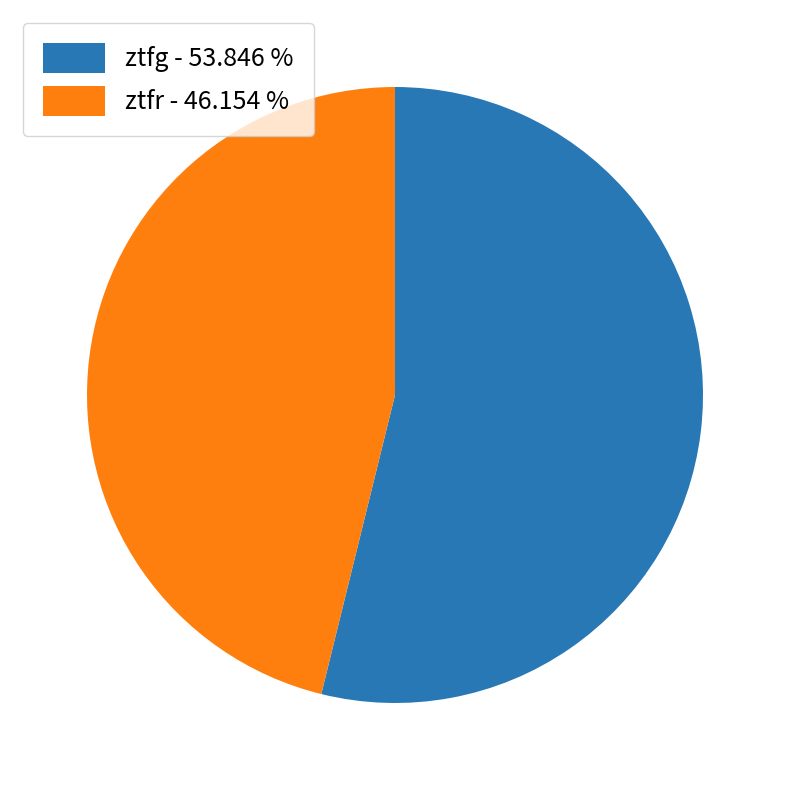

Which category has the biggest portion of the pie?

ztfg